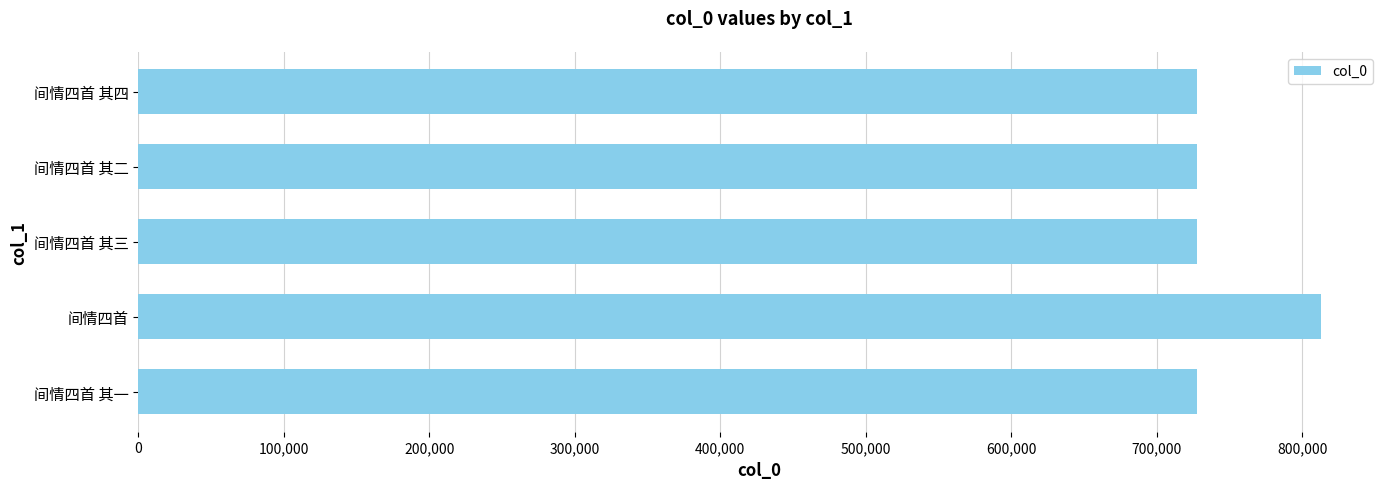

What is the sum of the values at 间情四首 其四 and 间情四首 其二?

1455052